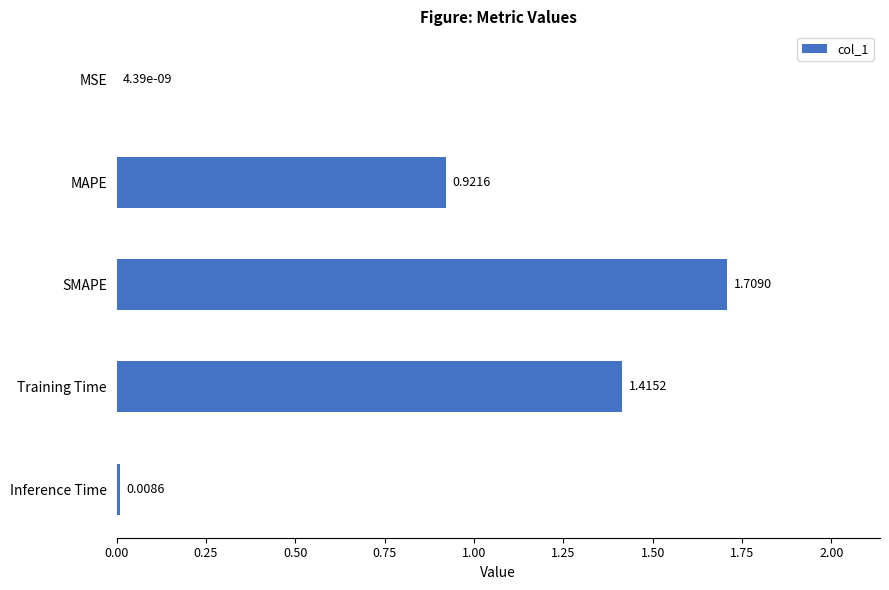

What is the change in value from MAPE to Inference Time?

-0.9